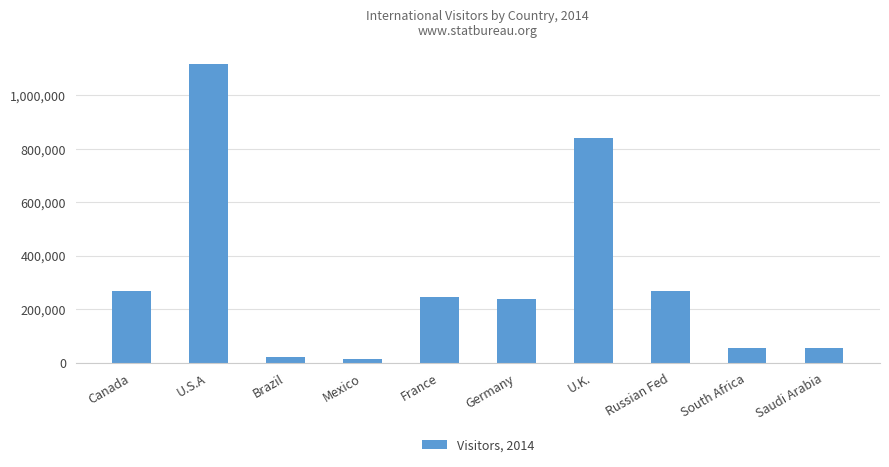

The value at U.K. is 838860. True or false?

True